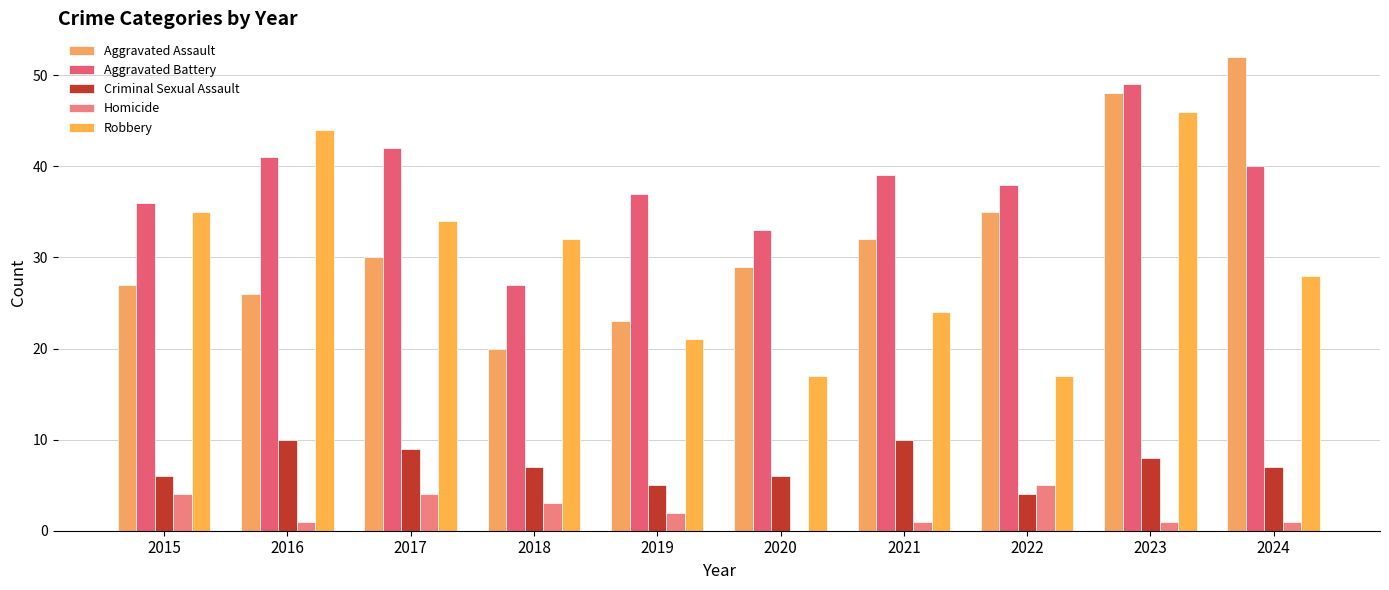

Between 2016 and 2018, which is larger?

2016